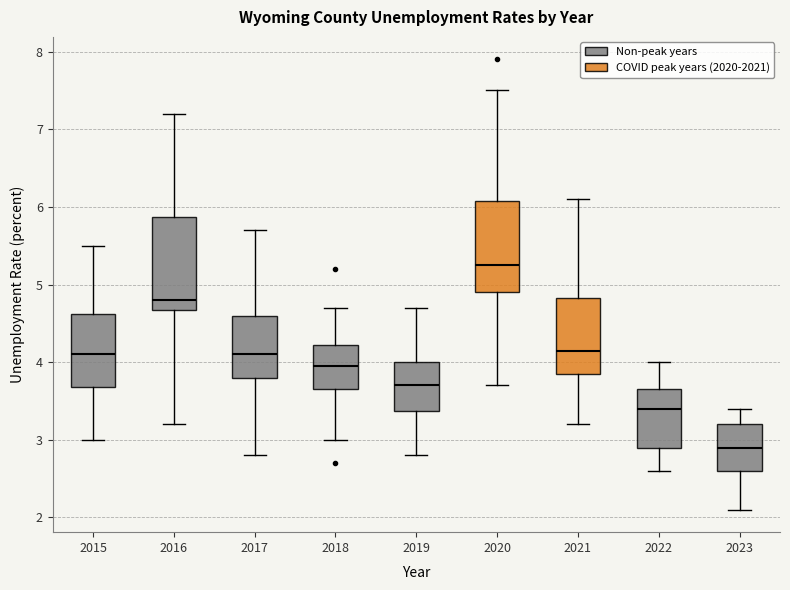

Reading left to right, transcribe this box plot: for each box, give where its median line is, the range the box spans, and where its two whiskers end, as read against the y-axis. The values are not printed on the chart, so give them approximately, as read against the axis.

2015: median 4.1, box 3.7 to 4.6, whiskers 3.0 to 5.5
2016: median 4.8, box 4.7 to 5.9, whiskers 3.2 to 7.2
2017: median 4.1, box 3.8 to 4.6, whiskers 2.8 to 5.7
2018: median 4.0, box 3.7 to 4.2, whiskers 3.0 to 4.7
2019: median 3.7, box 3.4 to 4.0, whiskers 2.8 to 4.7
2020: median 5.3, box 4.9 to 6.1, whiskers 3.7 to 7.5
2021: median 4.2, box 3.9 to 4.8, whiskers 3.2 to 6.1
2022: median 3.4, box 2.9 to 3.7, whiskers 2.6 to 4.0
2023: median 2.9, box 2.6 to 3.2, whiskers 2.1 to 3.4